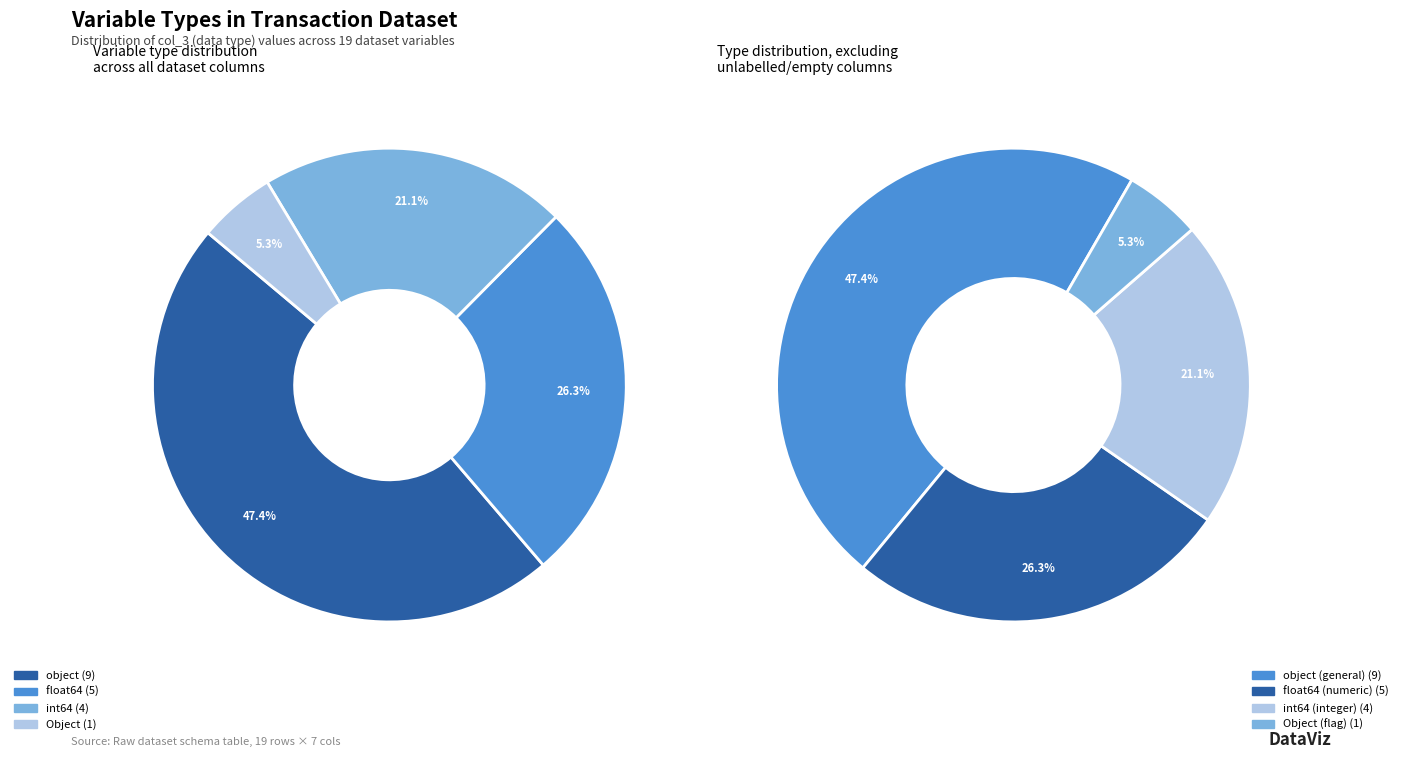

To the nearest percent, what is the difference between the largest and smallest slice percentages?

42%